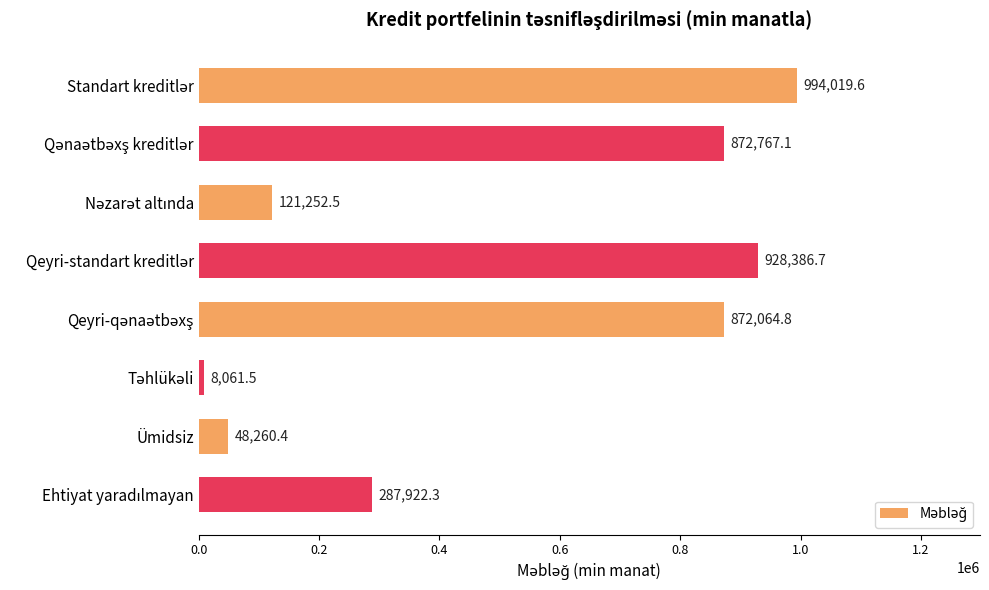

What is the label of the 2nd bar from the bottom?

Ümidsiz